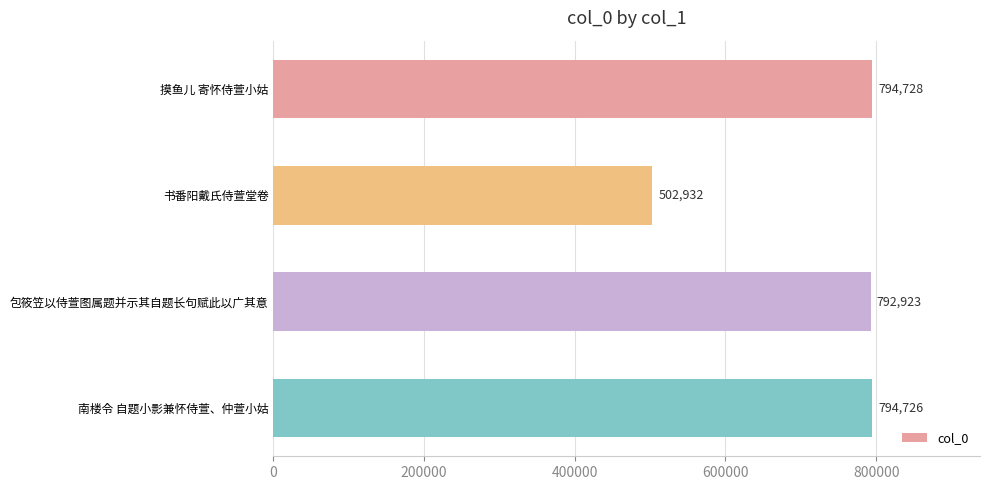

Between 南楼令 自题小影兼怀侍萱、仲萱小姑 and 包筱笠以侍萱图属题并示其自题长句赋此以广其意, which is larger?

南楼令 自题小影兼怀侍萱、仲萱小姑